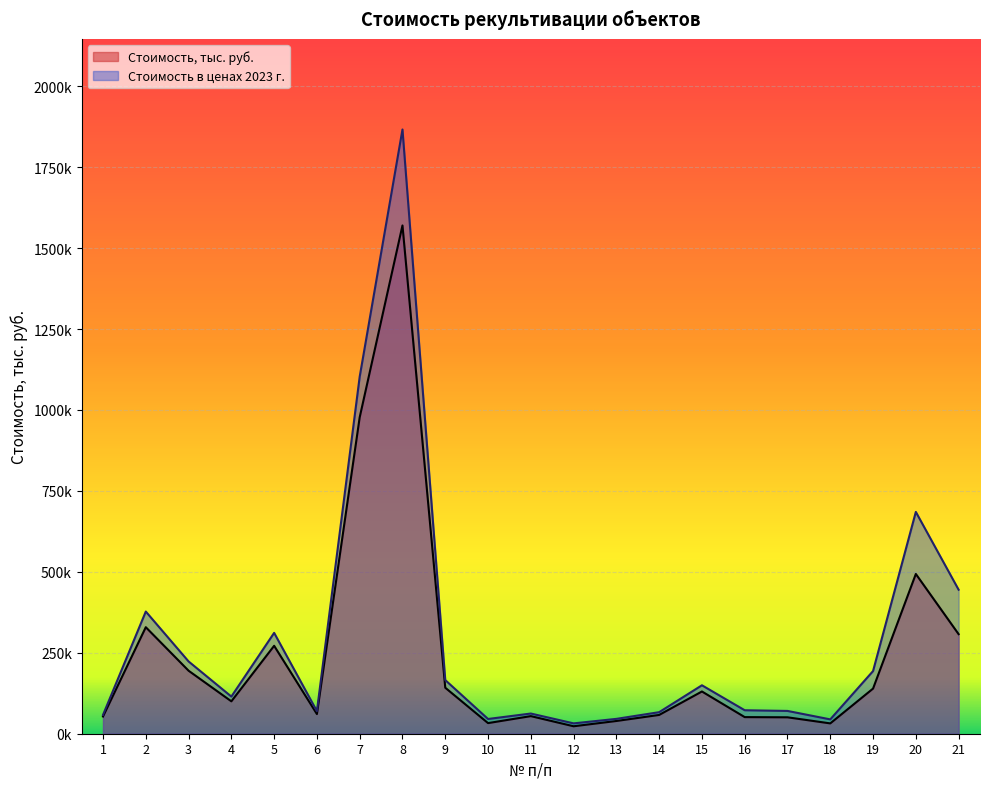

What is the difference between the maximum and minimum values in the Стоимость, тыс. руб. series?

1546987.7